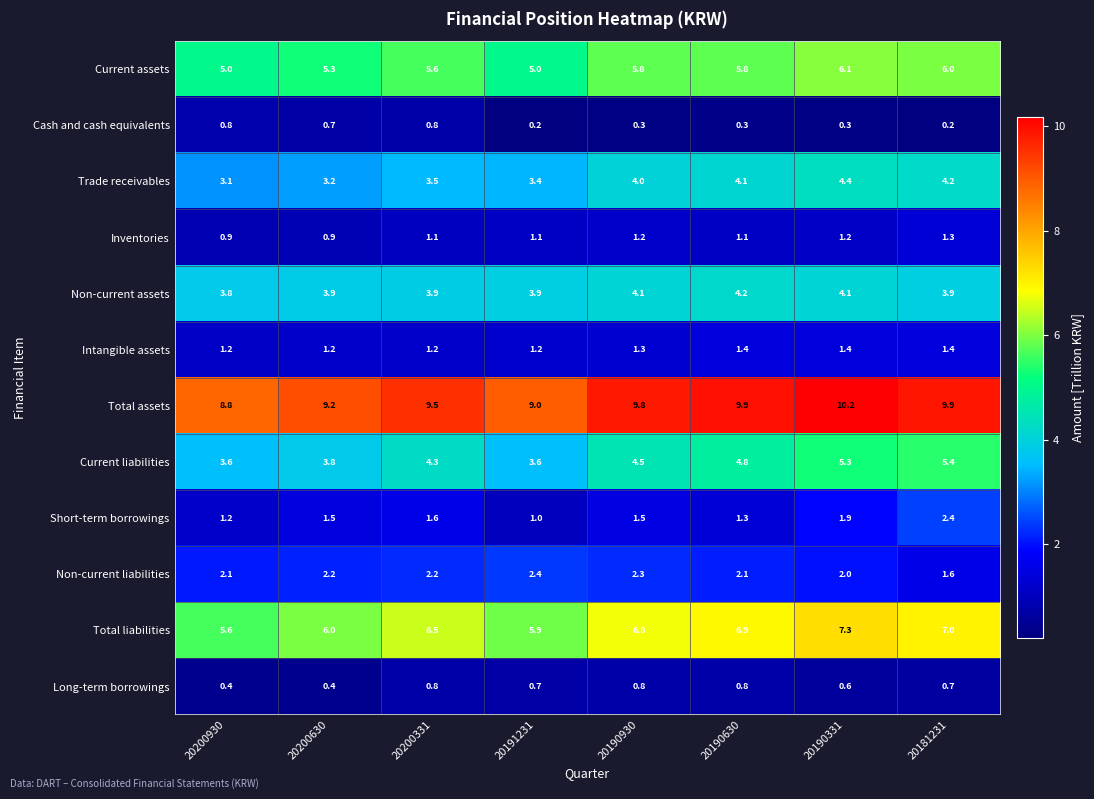

Which series has the largest range (max minus min)?

Current liabilities